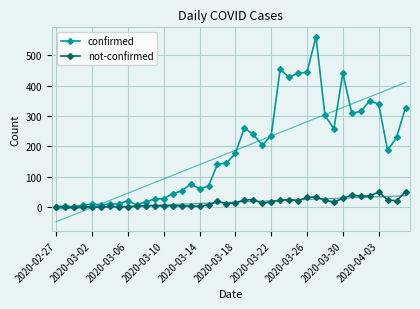

True or false: not-confirmed has more than 2 interior local peaks.

True